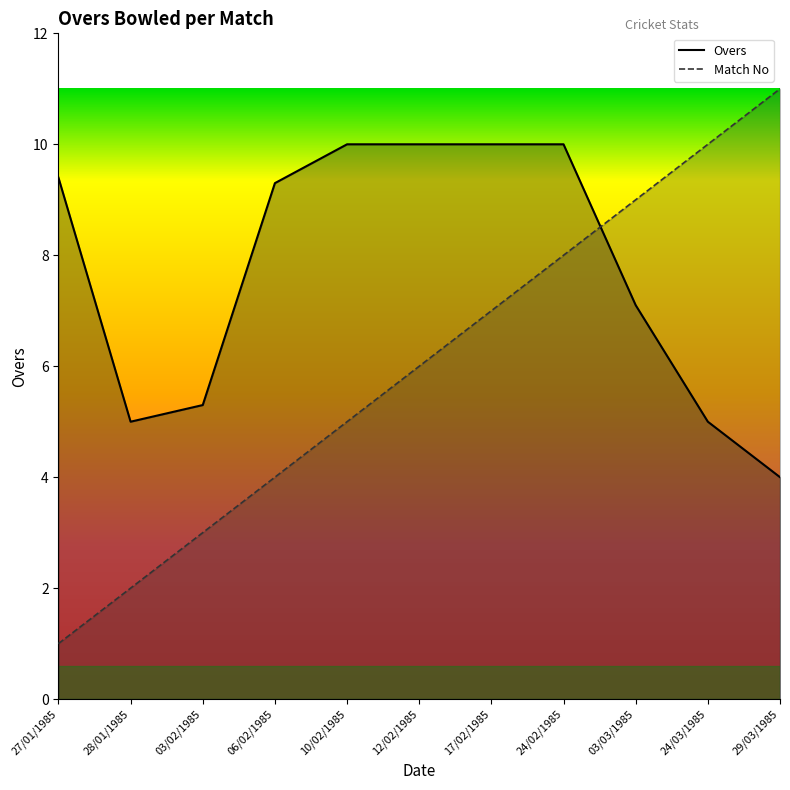

Between which two adjacent categories do Match No and Overs first intersect?

24/02/1985 and 03/03/1985